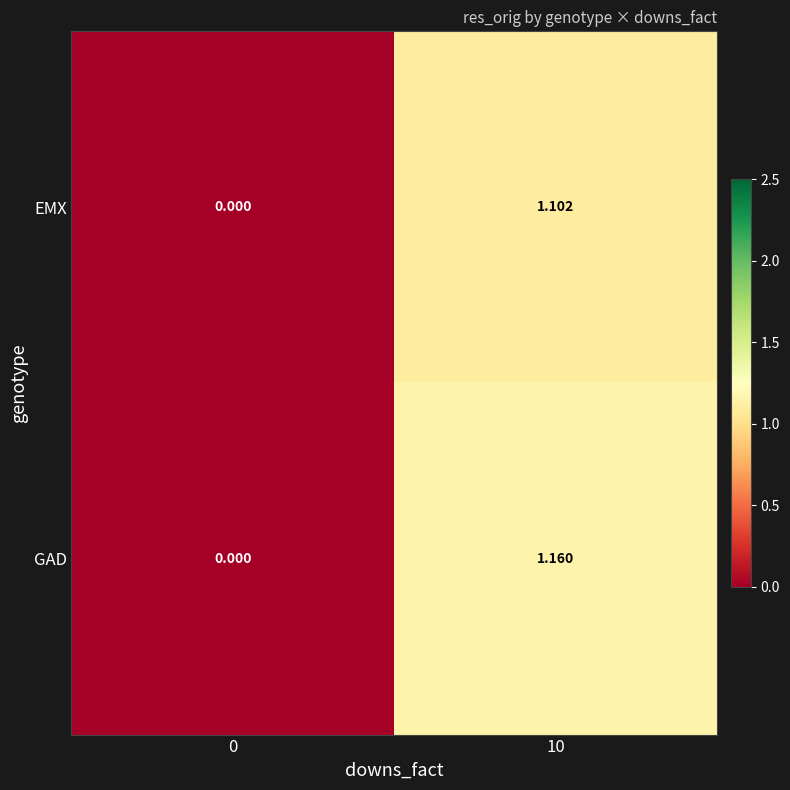

Rank the series by their average value, from lowest to highest.

EMX, GAD